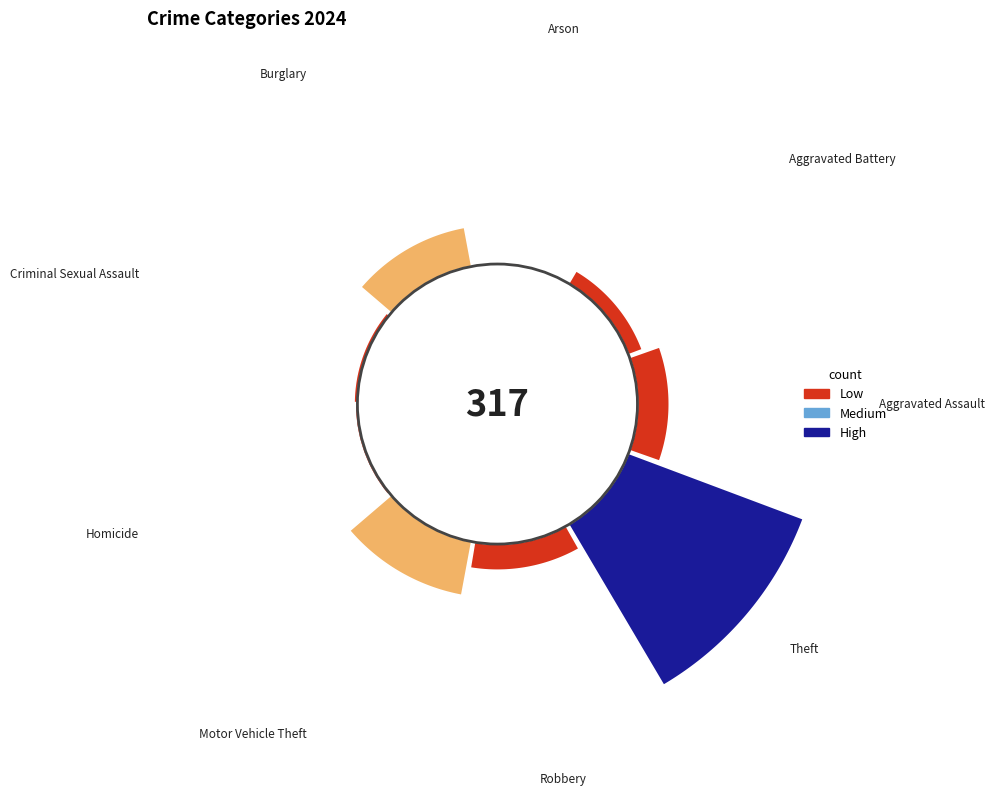

How much of the chart is everything except Burglary?

89.0%